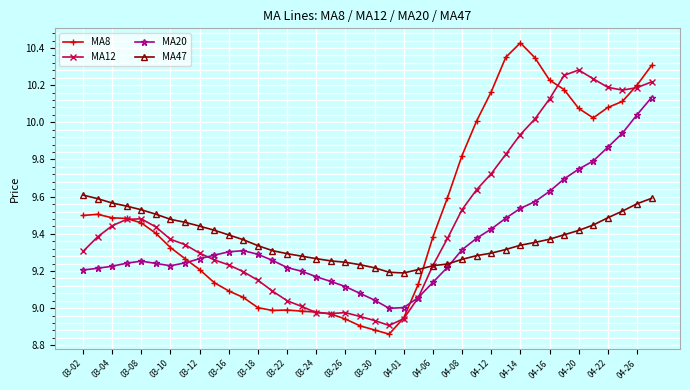

True or false: MA47 and MA20 cross at least once.

True